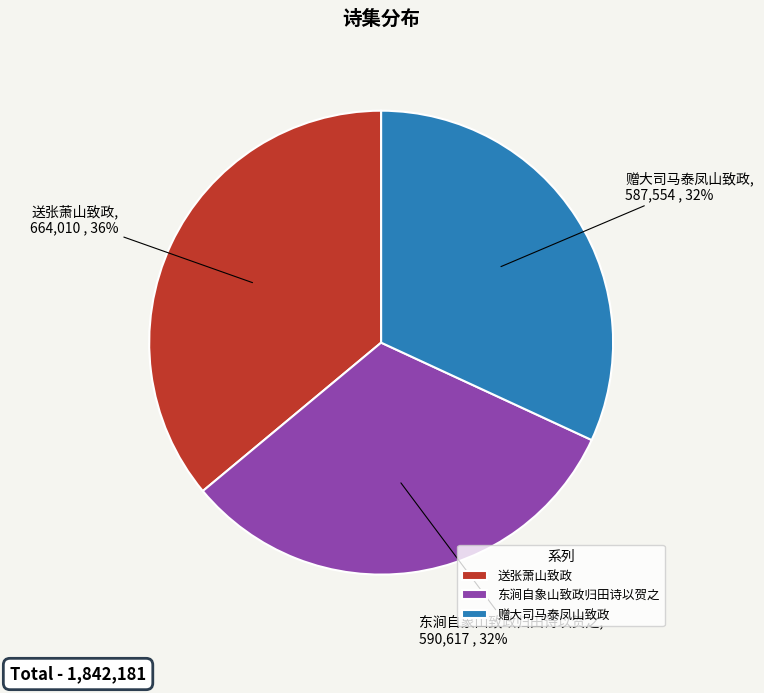

To the nearest percent, what is the average slice percentage?

33%